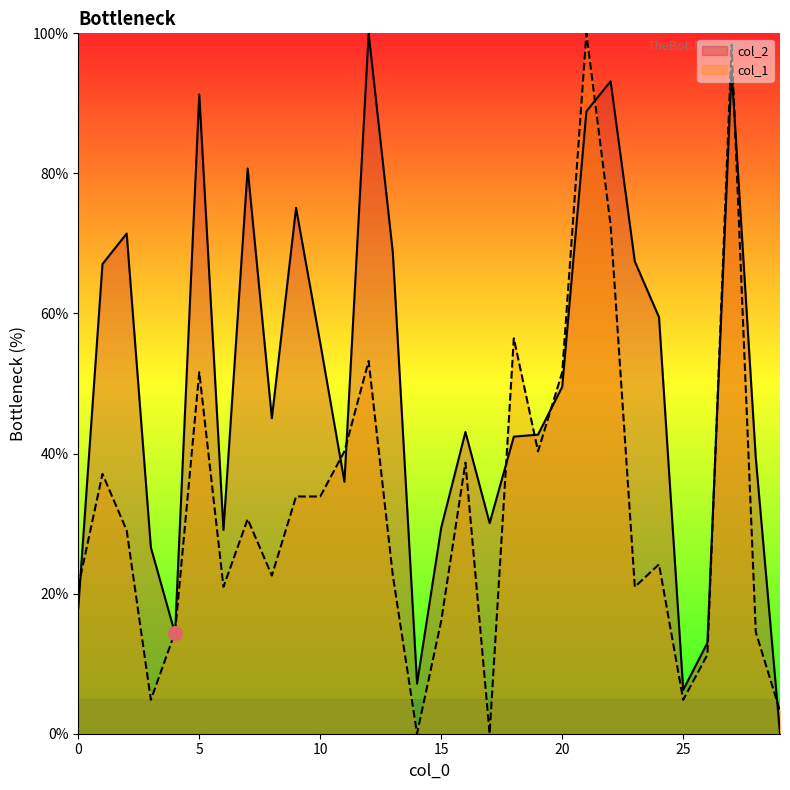

Is the value of col_2 at 12 greater than the value of col_1 at 11?

Yes